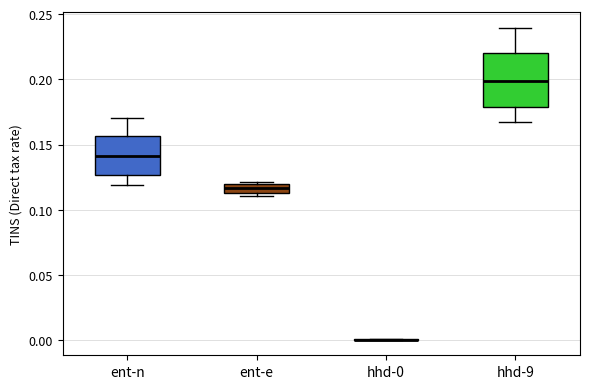

Where is the upper edge of the box for ent-e on the y-axis? The values are not printed on the chart, so give them approximately, as read against the axis.

0.120